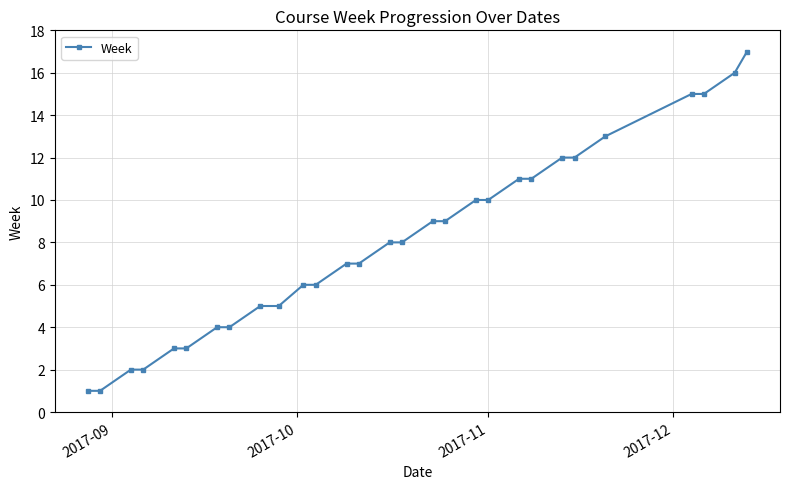

What is the maximum value shown in the chart?

17